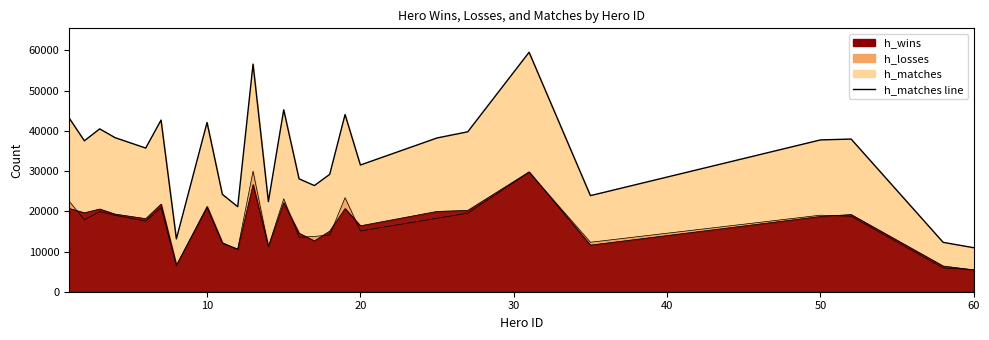

True or false: h_wins has more than 1 interior local peaks.

True